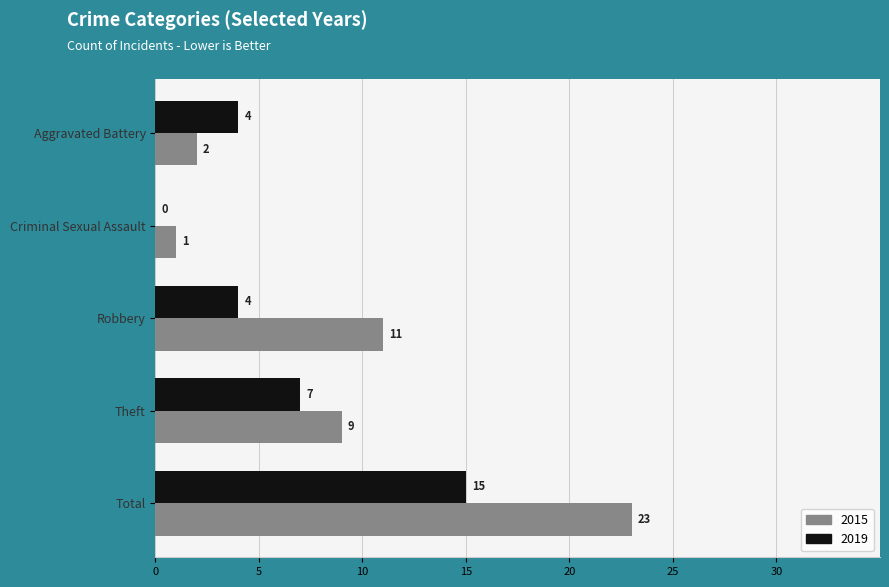

What is the sum of the 2015 values at Total and Aggravated Battery?

25